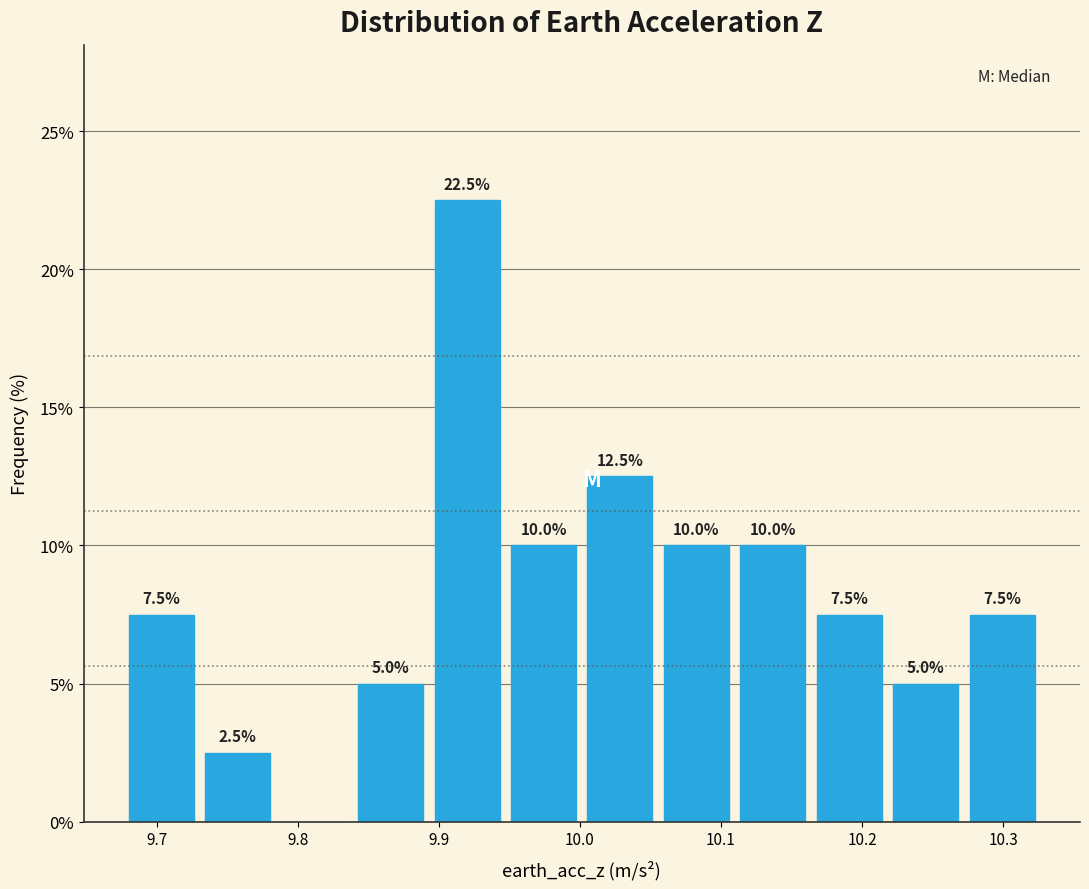

Which range on the x-axis has the tallest bar?

9.89 to 9.95